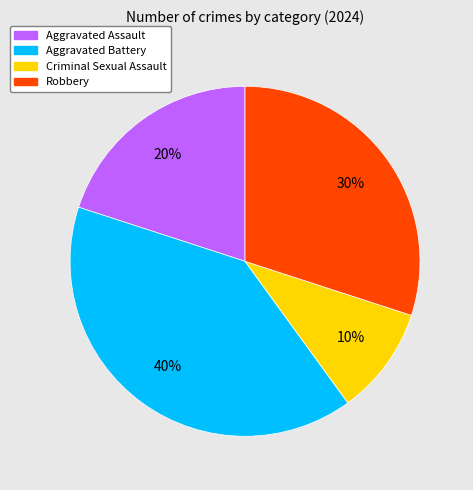

To the nearest percent, what portion does Aggravated Battery represent?

40%